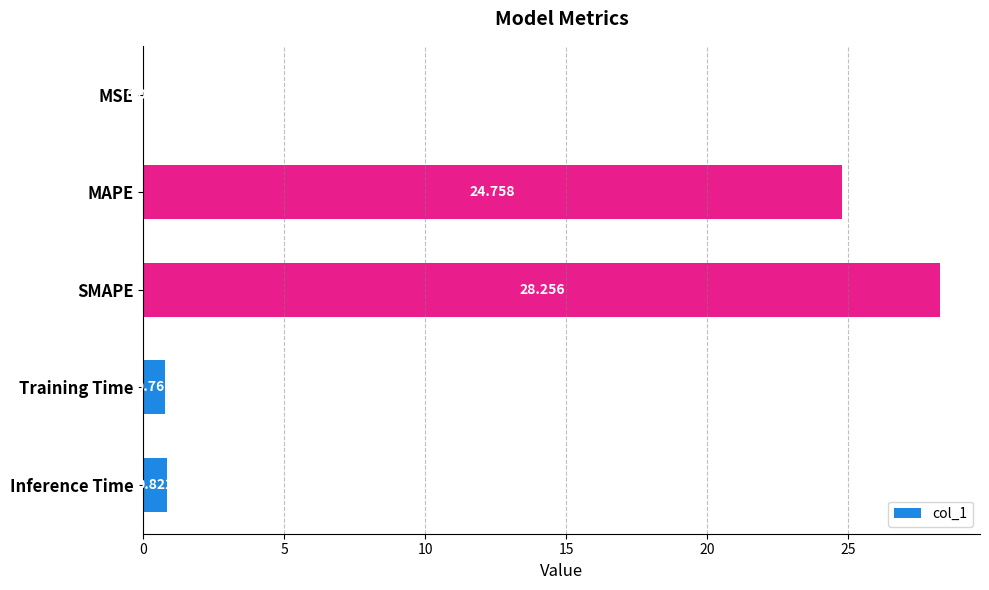

Which has a higher value, Inference Time or MSE?

Inference Time